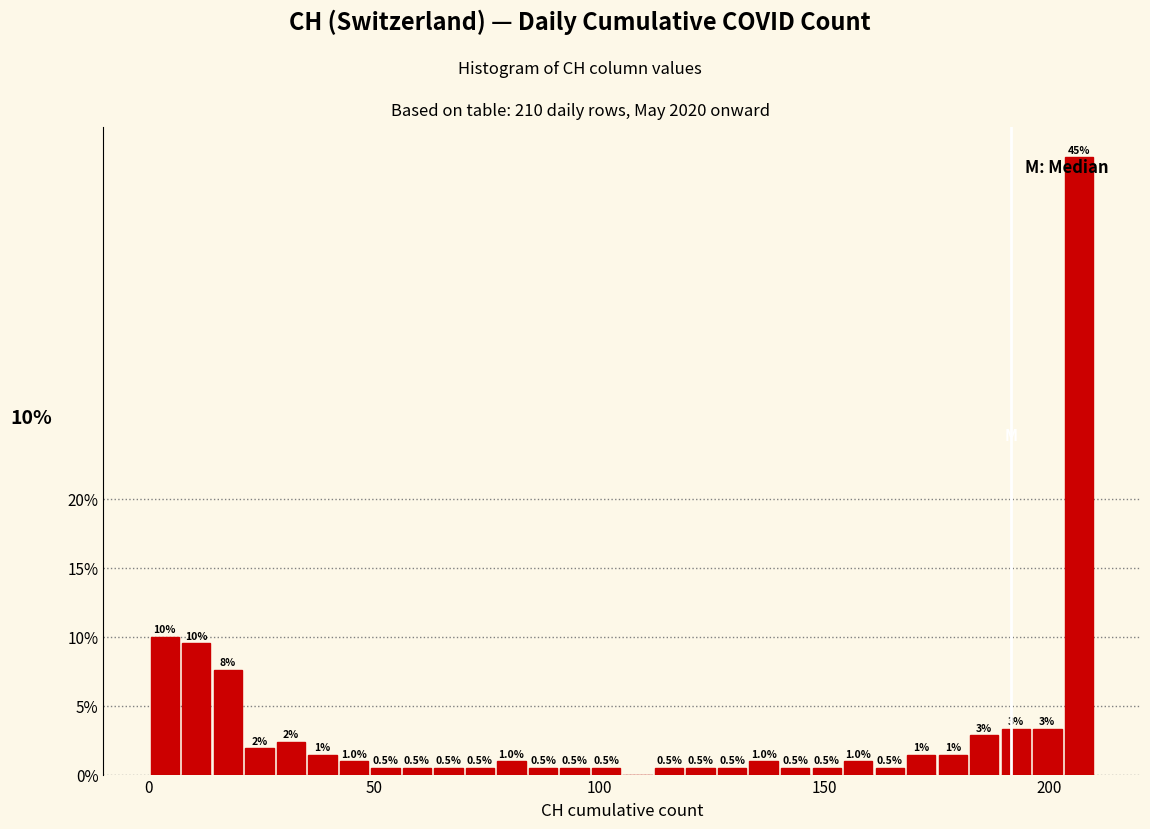

Around what value on the x-axis is the tallest bar? Give the approximate position of its centre, as read against the axis.

205